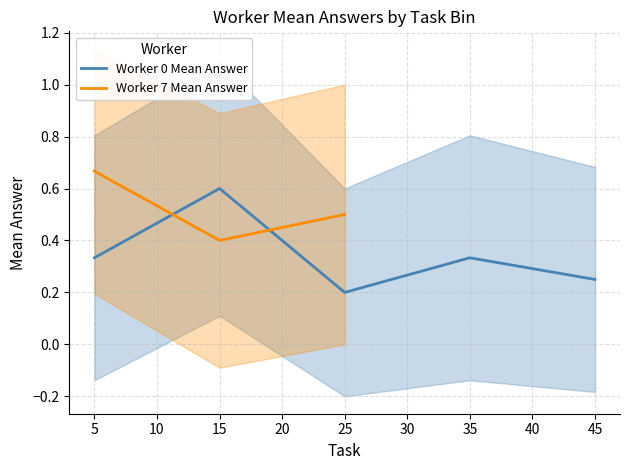

At which category does Worker 0 Mean Answer reach its first local peak?

15